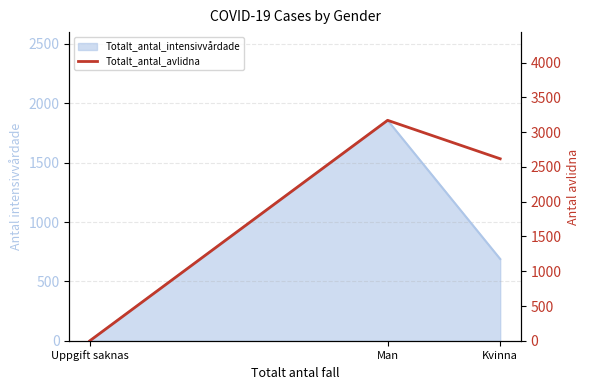

Between Uppgift saknas and Man, which is larger?

Man